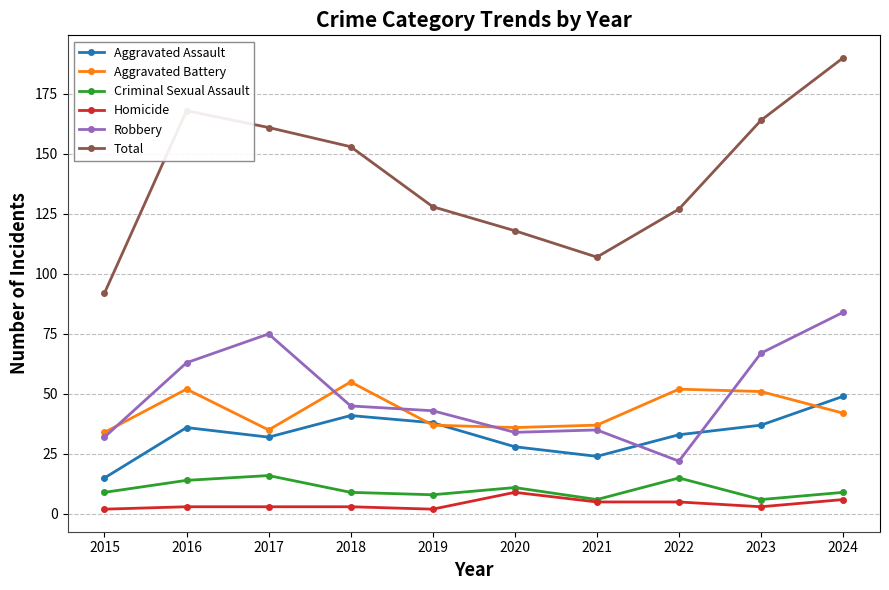

What is the value of the Homicide point at the 1st from the left?

2